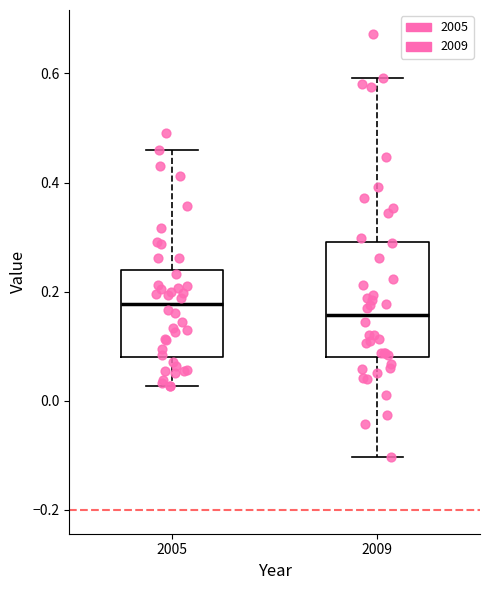

Which box has the lowest median line?

2009